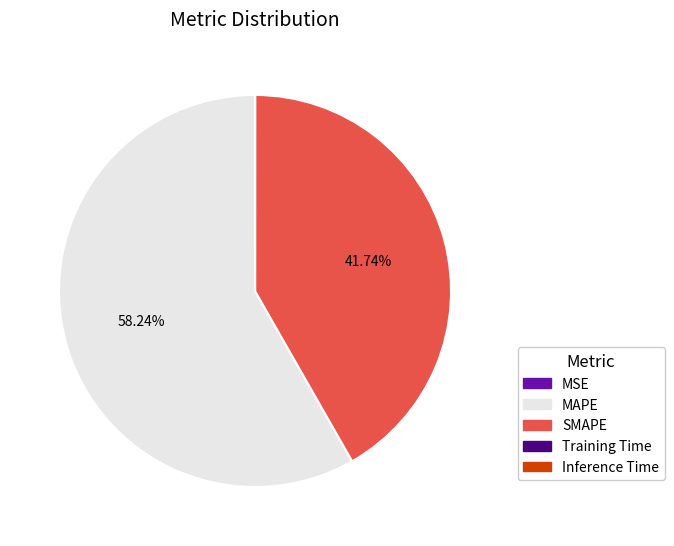

Approximately how many times larger is the value at MAPE compared to SMAPE?

1.4